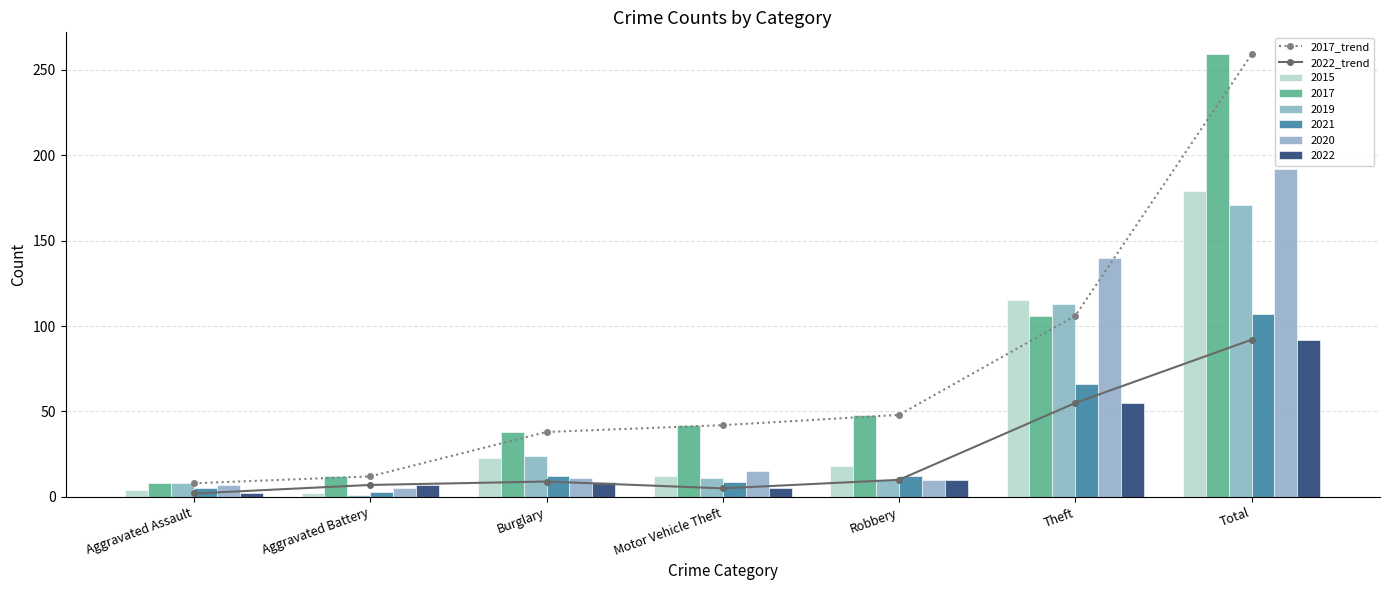

What is the maximum value shown in the chart?

259